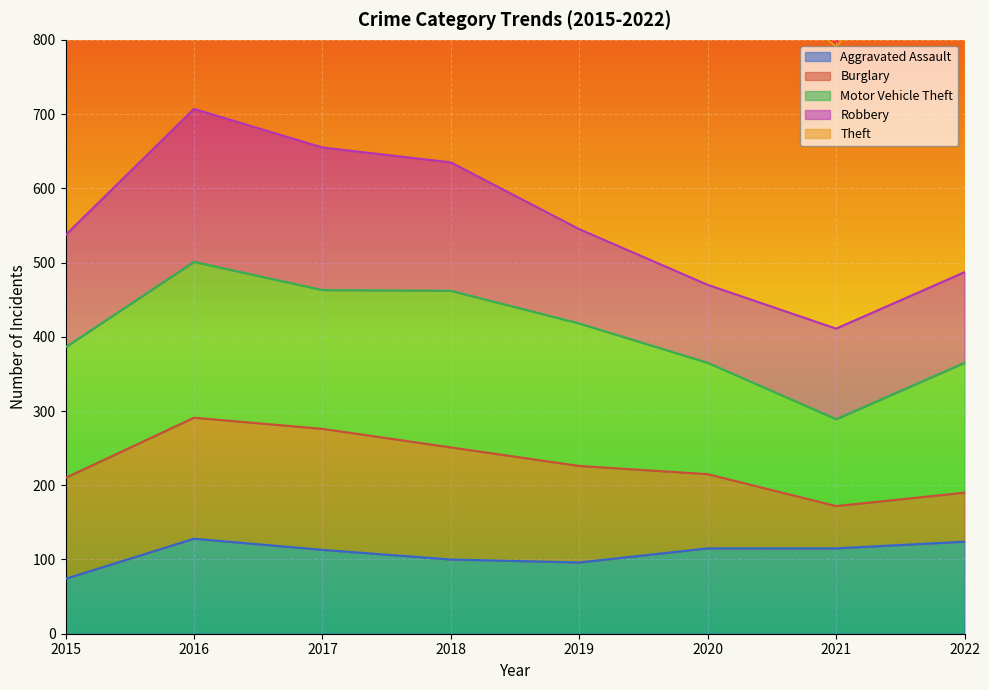

After their last crossing, which series has the higher values: Burglary or Aggravated Assault?

Aggravated Assault